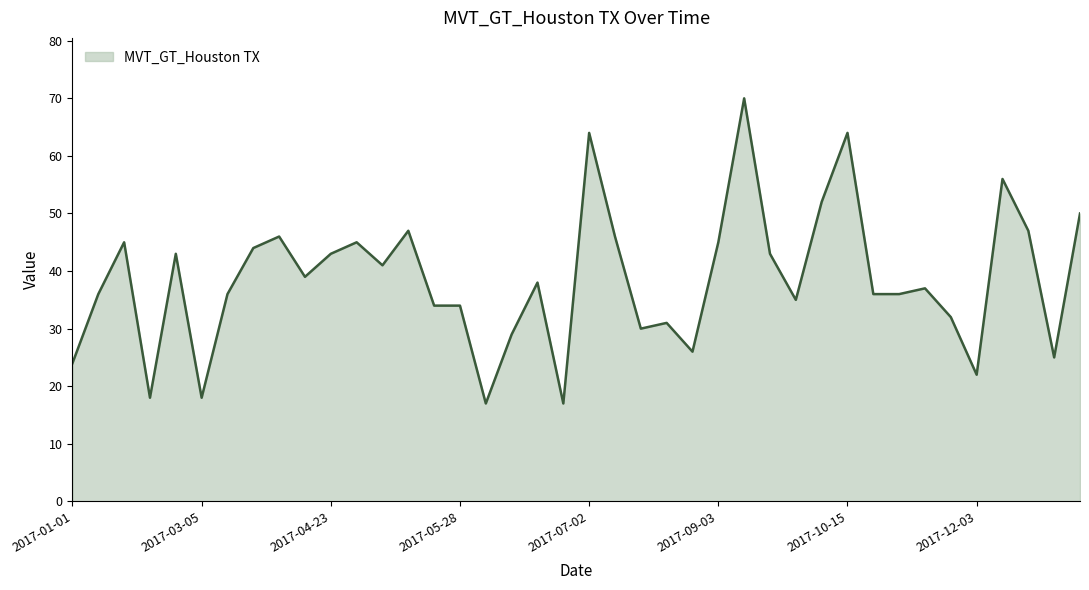

What is the greatest value displayed?

70